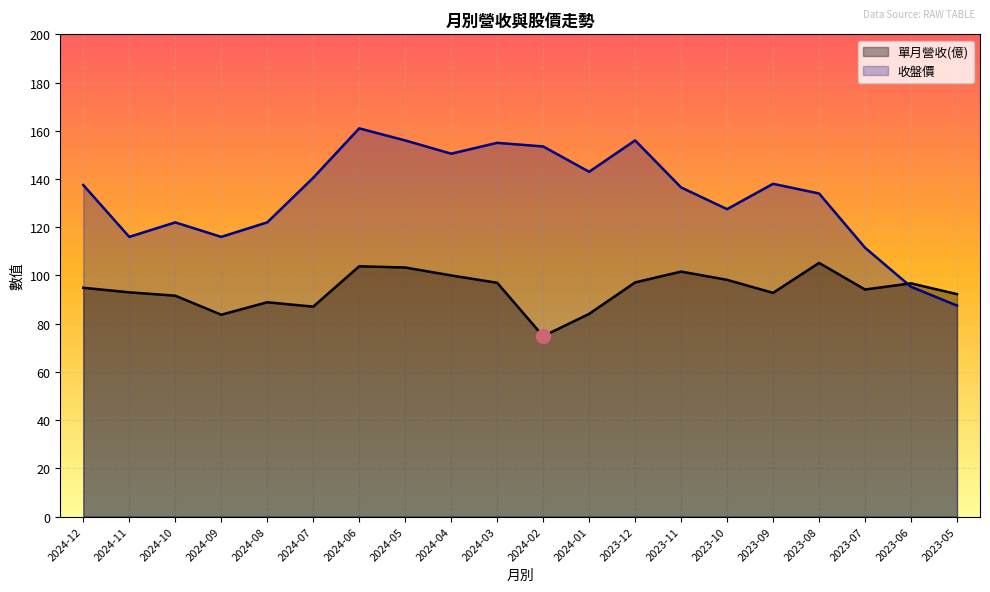

What is the difference between the maximum and second lowest values in the 收盤價 series?

65.7